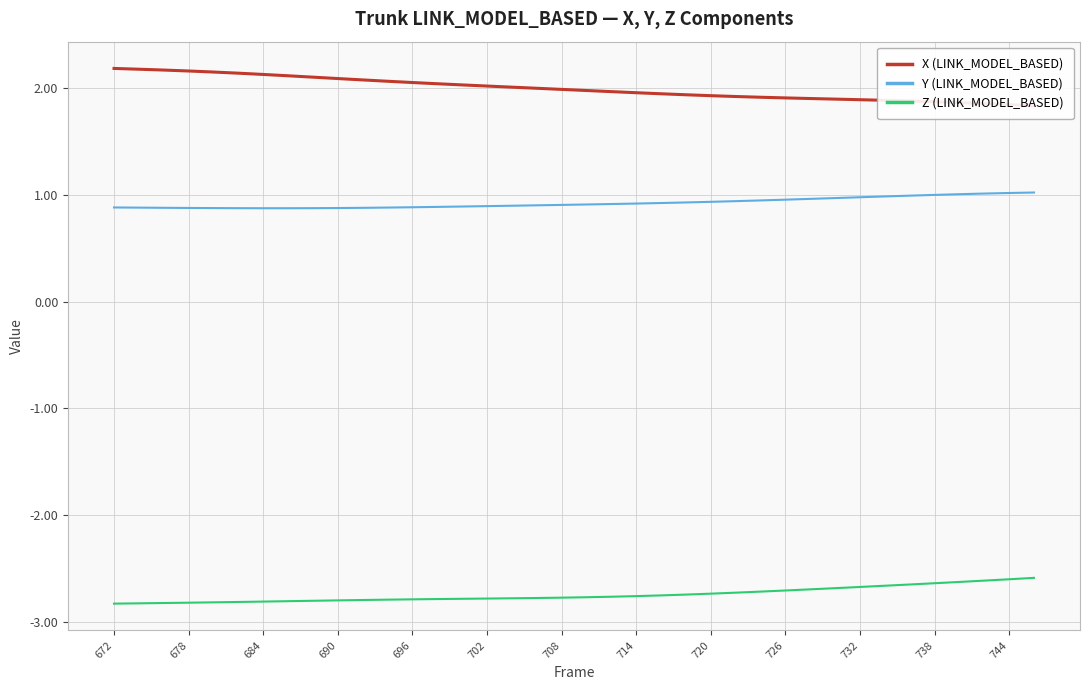

What is the highest value of the Y (LINK_MODEL_BASED) series?

1.0